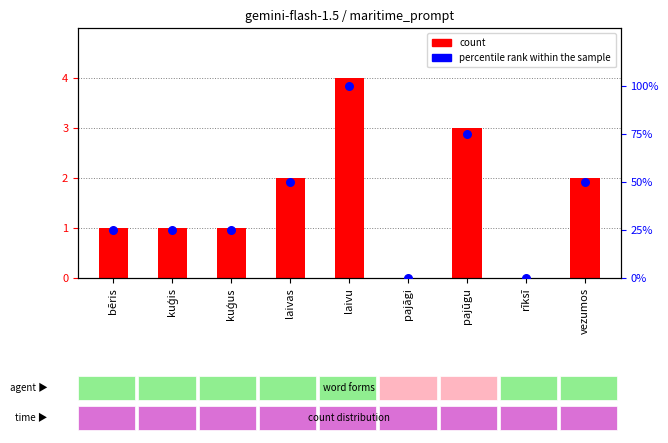

What are all the series names shown in the legend?

count, percentile rank within the sample